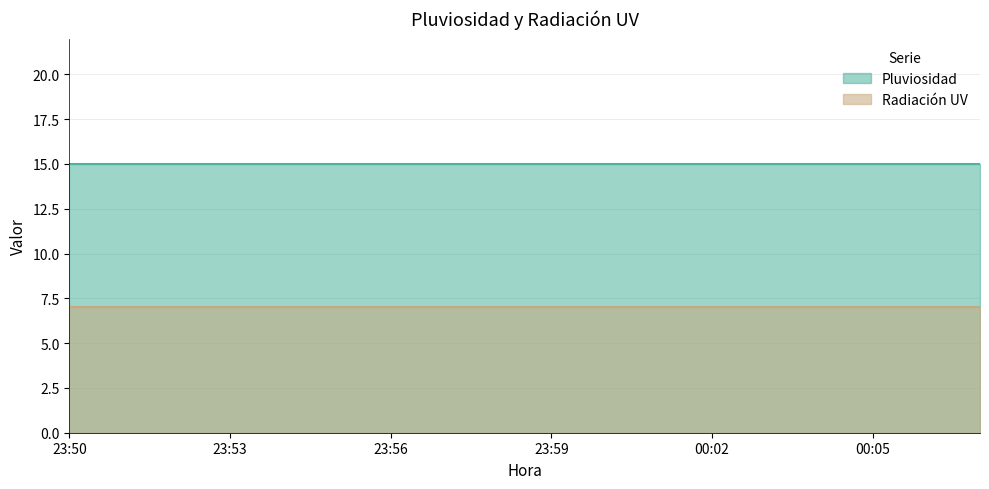

Rank the series by their maximum value, from highest to lowest.

Pluviosidad, Radiación UV